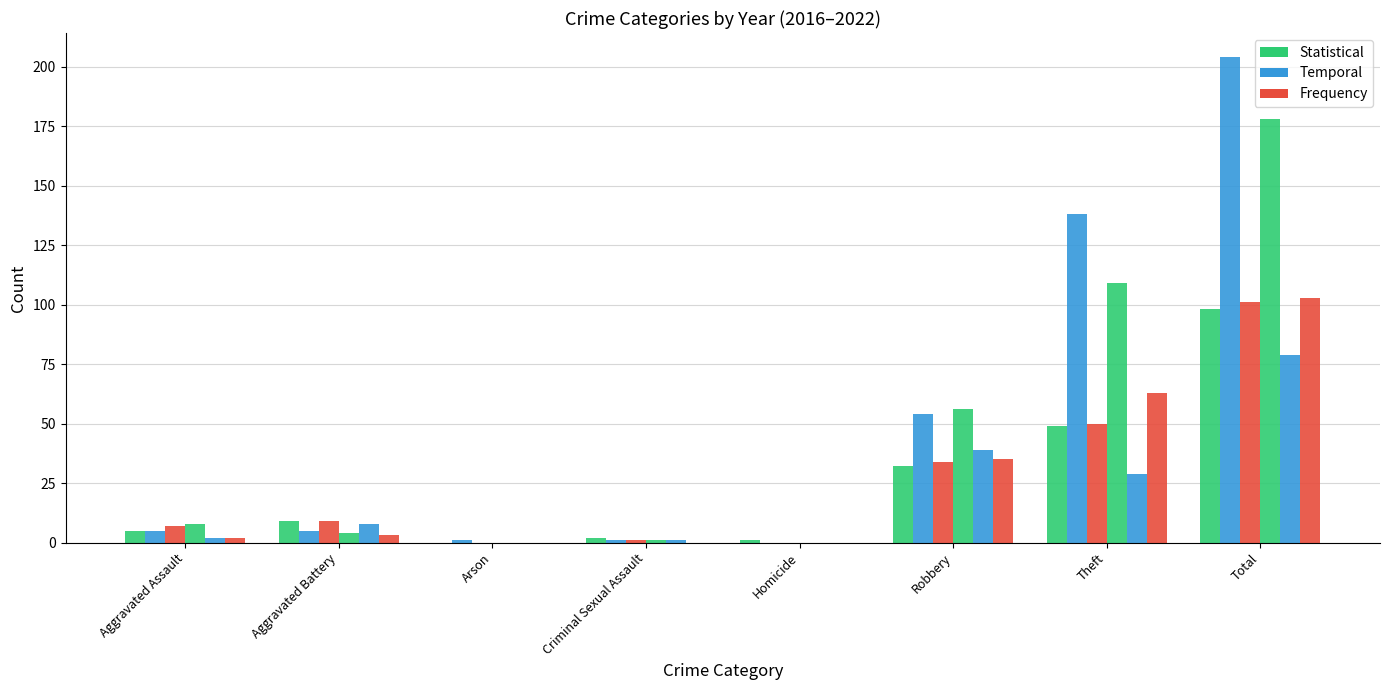

At which category does the chart reach its minimum across all series?

Arson